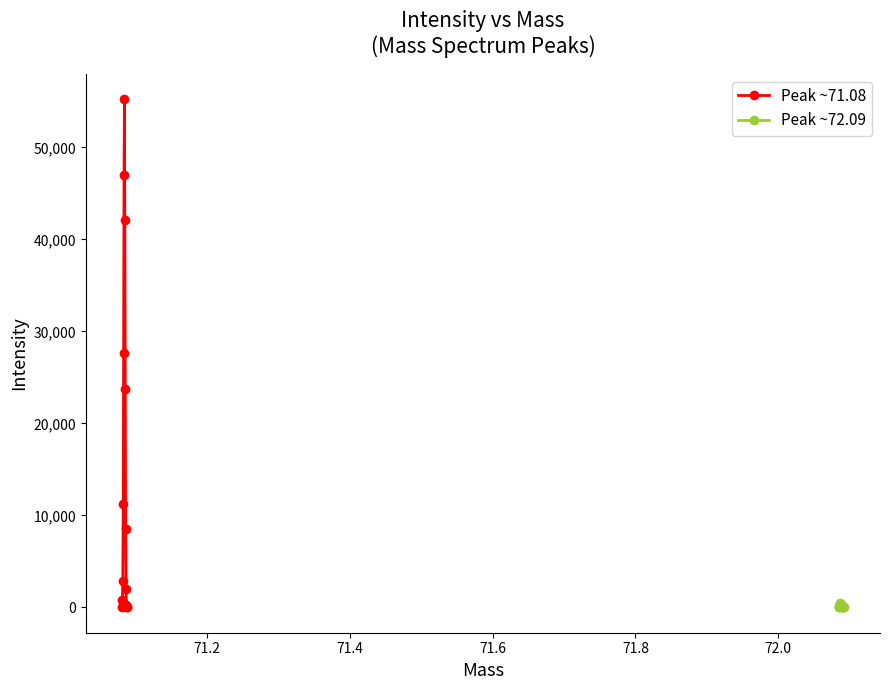

True or false: Peak ~71.08 has more than 2 points higher than both neighbors.

False